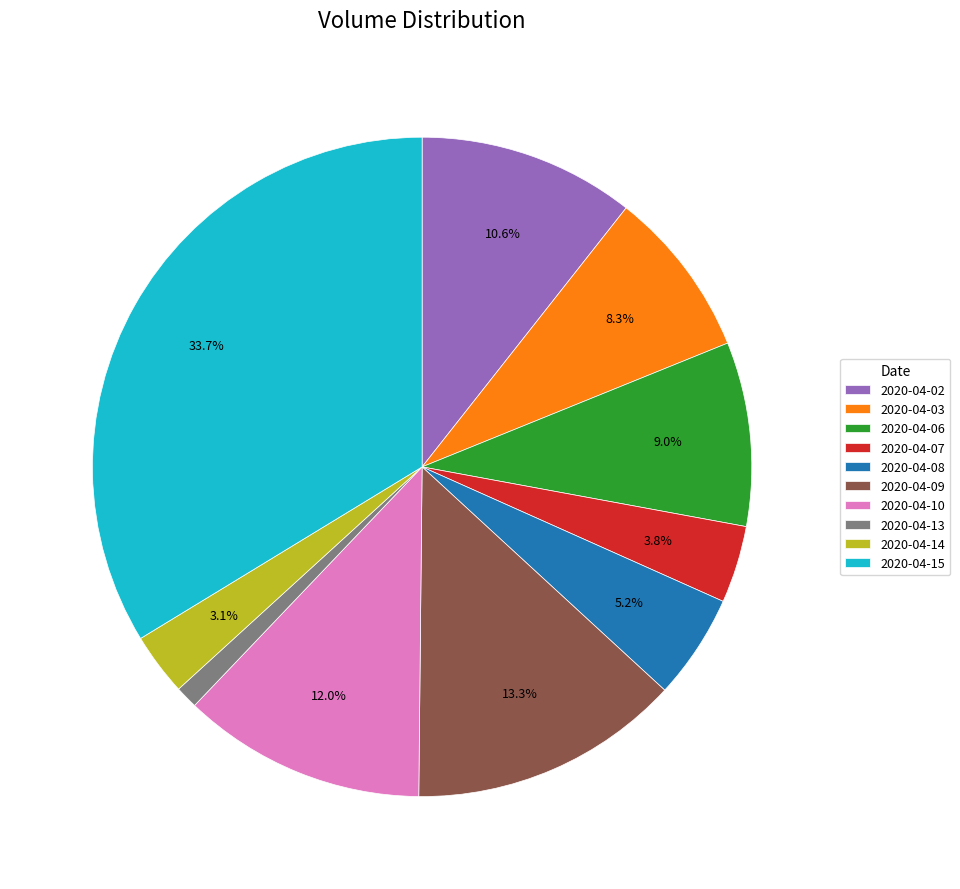

Is 2020-04-02 the majority of the pie?

No